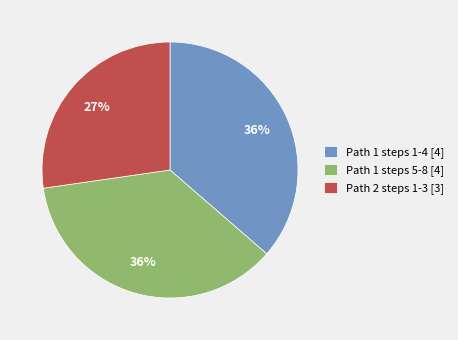

Is the sum of Path 1 steps 1-4 [4] and Path 1 steps 5-8 [4] greater than half?

Yes